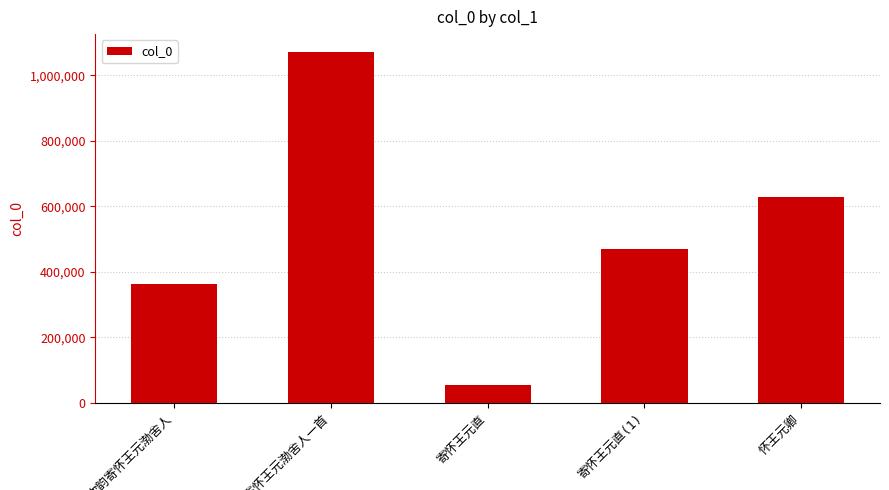

How many values are between 363385 and 628707?

3